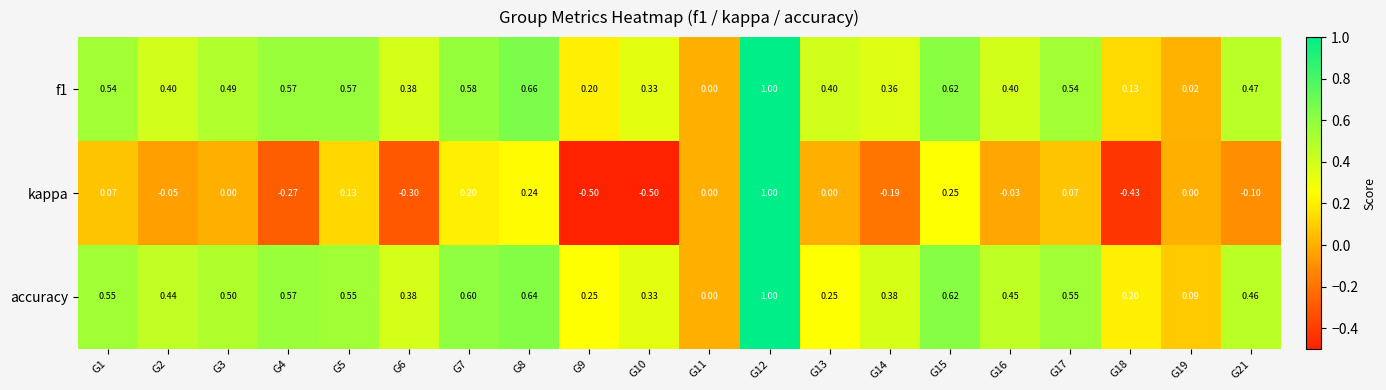

Between G1 and G8, which series saw the biggest shift?

kappa